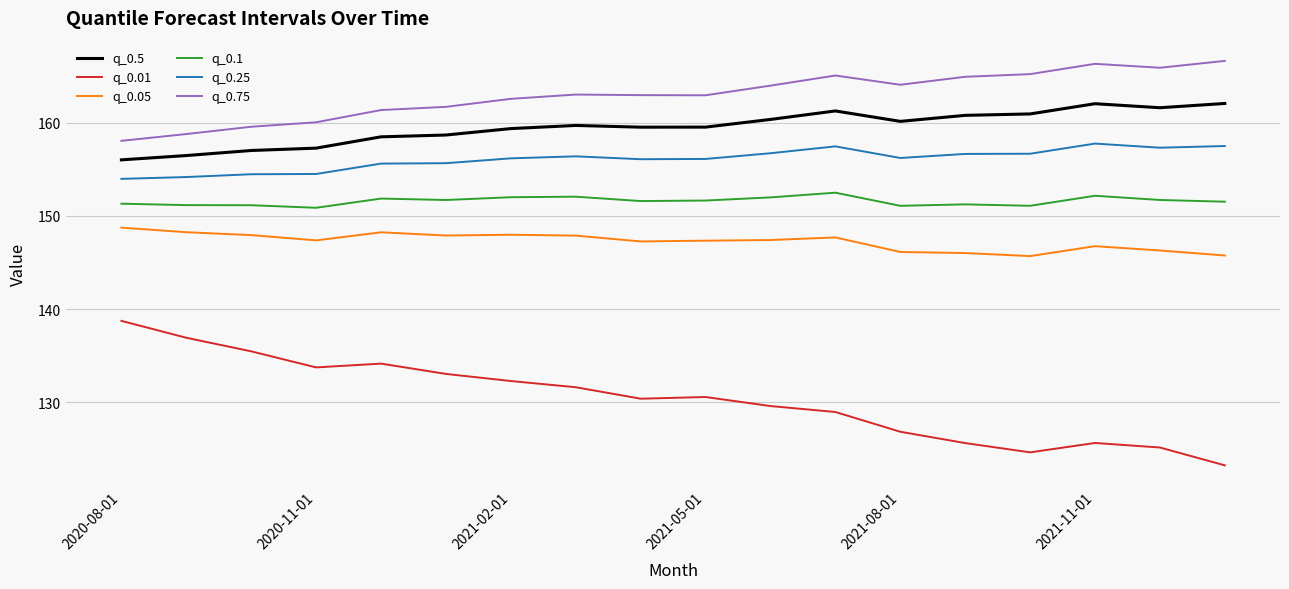

What is the minimum value shown in the chart?

123.2